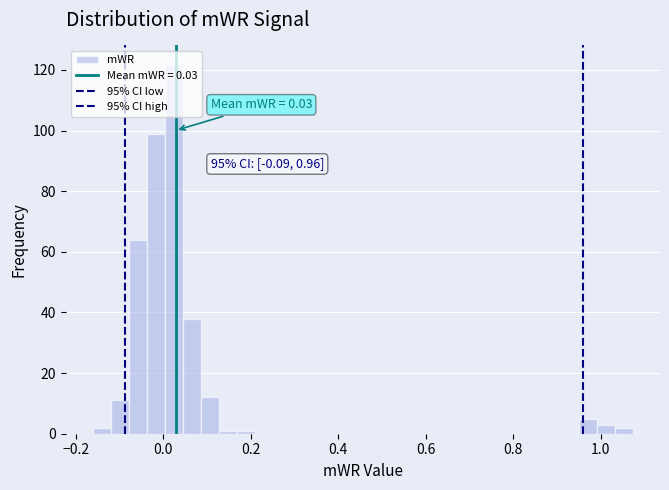

Around what value on the x-axis is the tallest bar? Give the approximate position of its centre, as read against the axis.

0.02